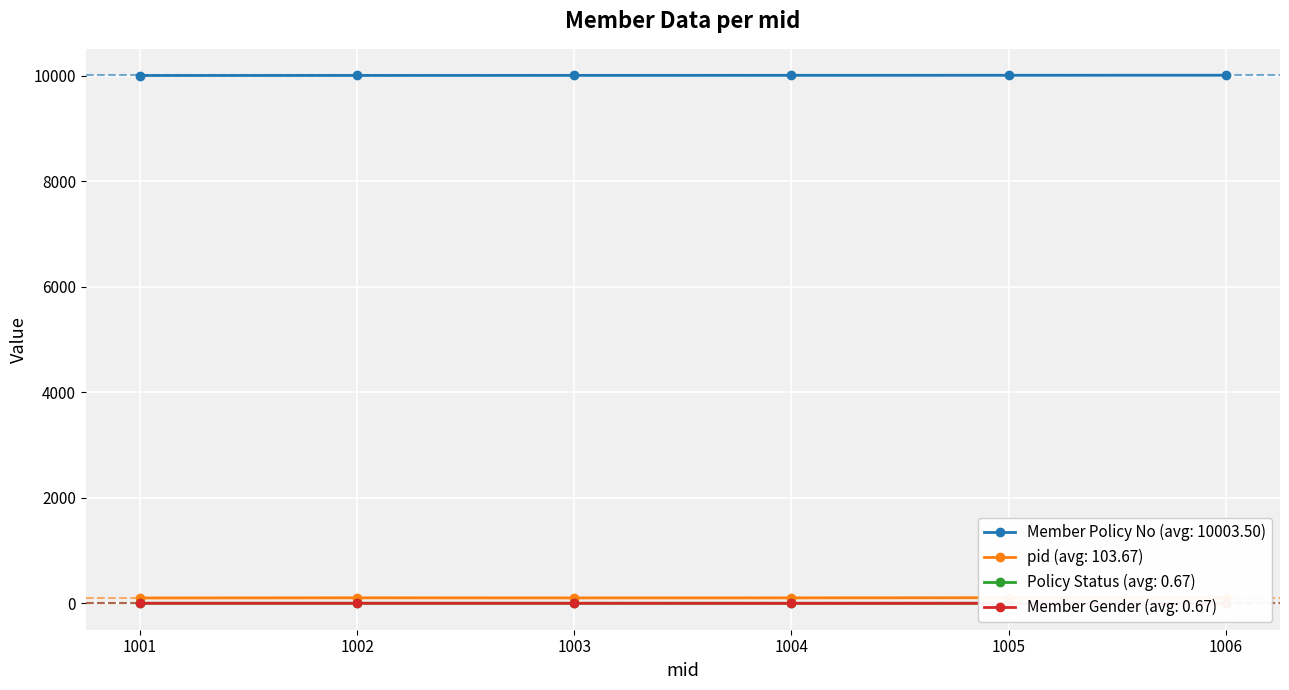

Reading left to right, transcribe all the data shown in this chart.

Member Policy No: 10001	10002	10003	10004	10005	10006
pid: 101	104	102	103	106	106
Policy Status: 1	1	1	1	0	0
Member Gender: 1	1	1	0	1	0